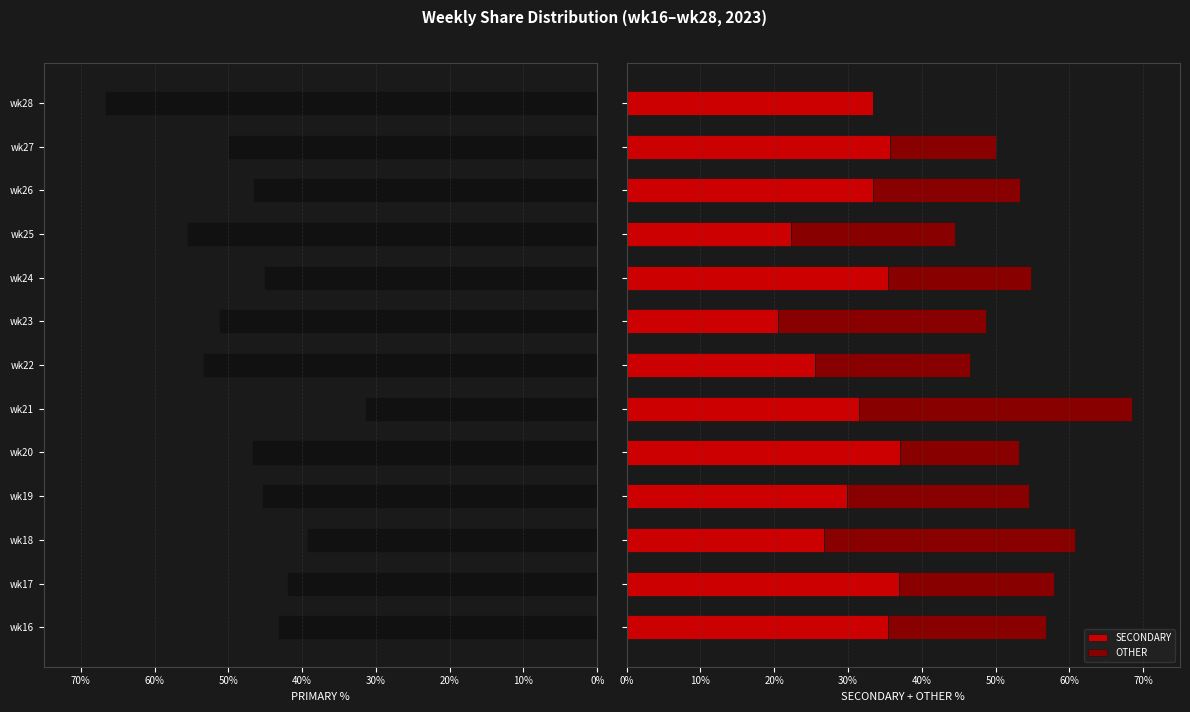

What is the sum of all SECONDARY values?

403.8